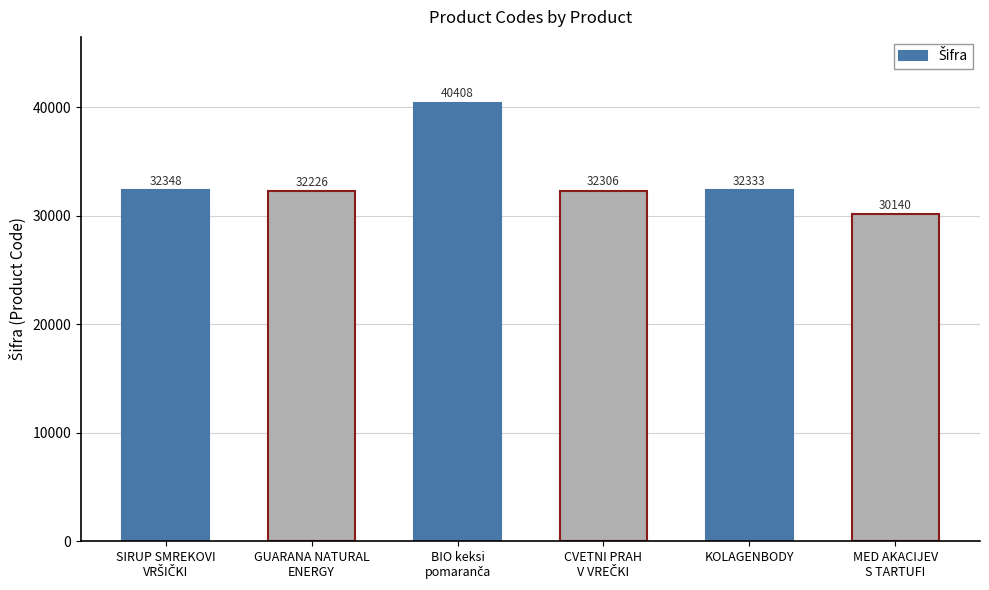

Are the bars horizontal?

No